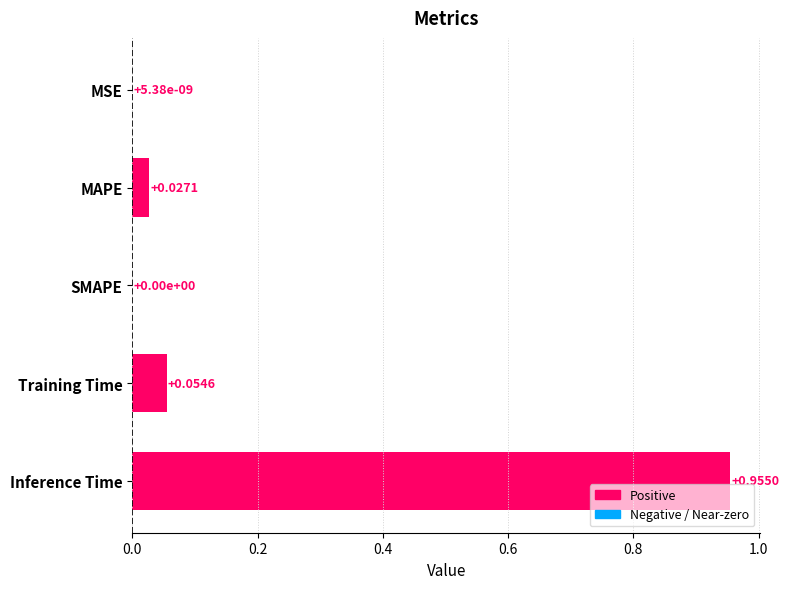

At which category does the chart reach its peak across all series?

Inference Time